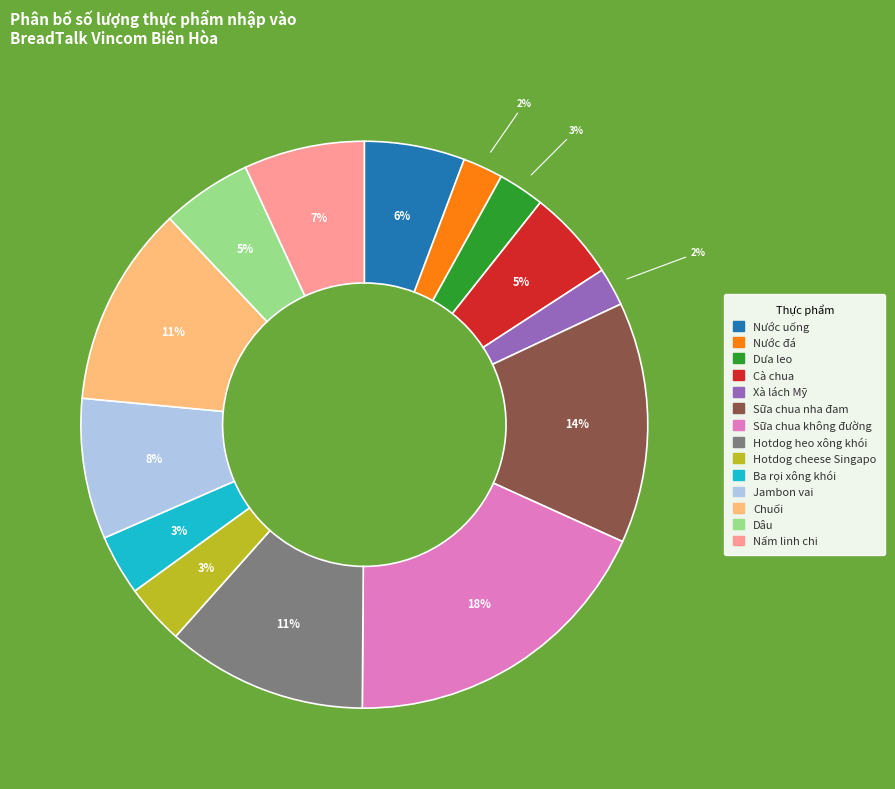

Is the sum of Xà lách Mỹ and Jambon vai greater than half?

No